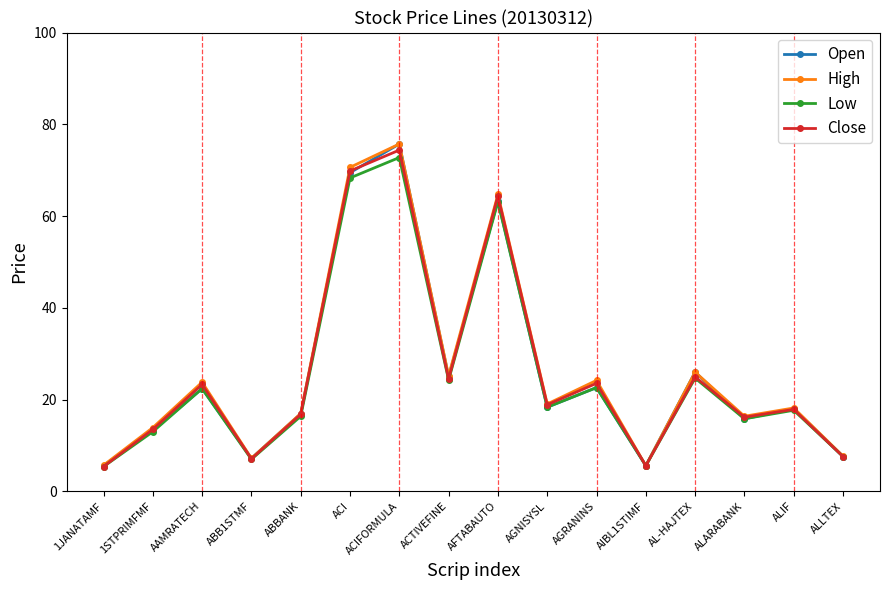

The value of Close at AFTABAUTO is 64.4. True or false?

True